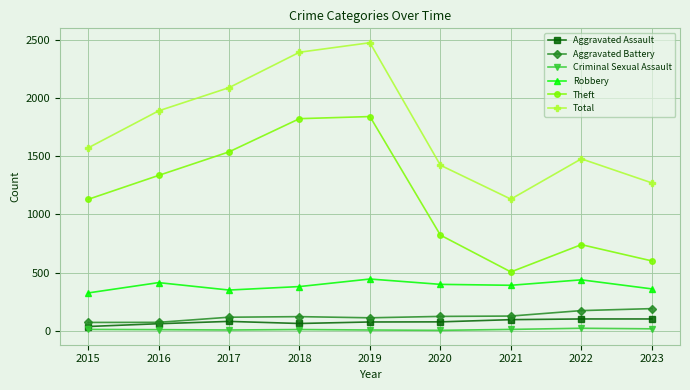

What is the value of the Aggravated Battery point at the 4th from the left?

120